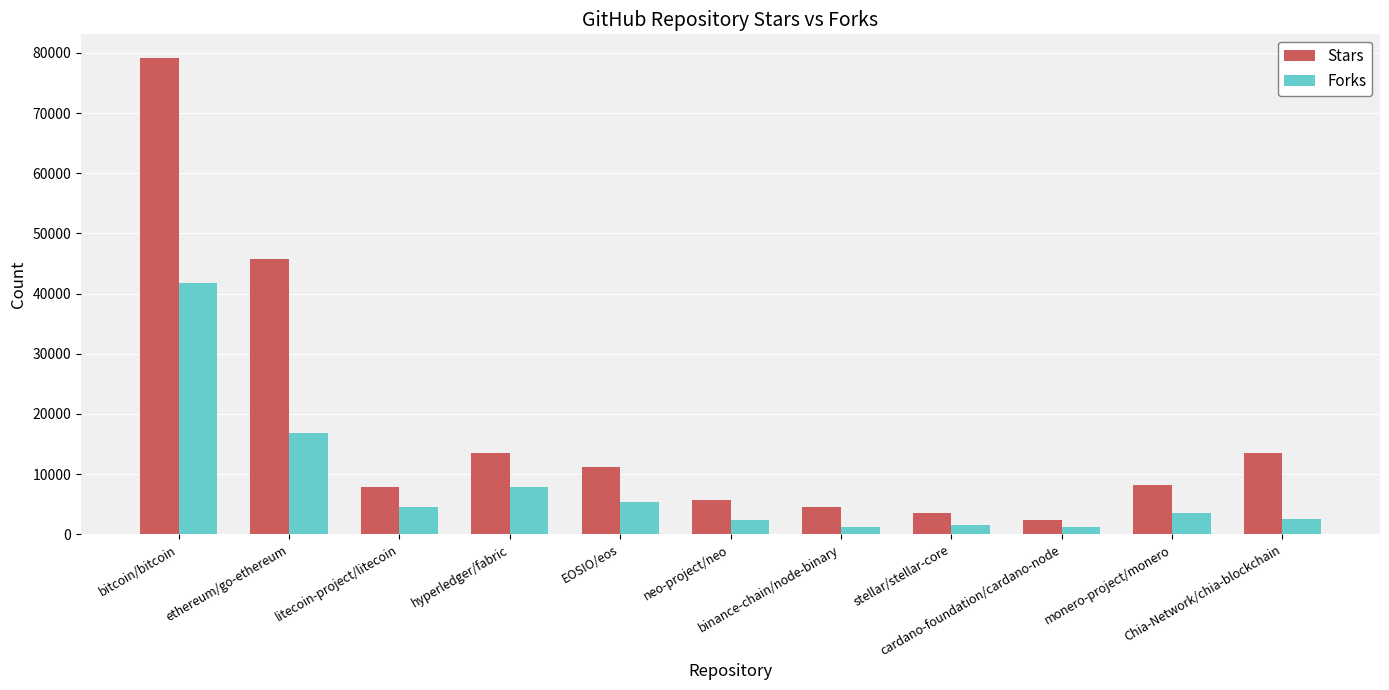

What are all the series names shown in the legend?

Stars, Forks